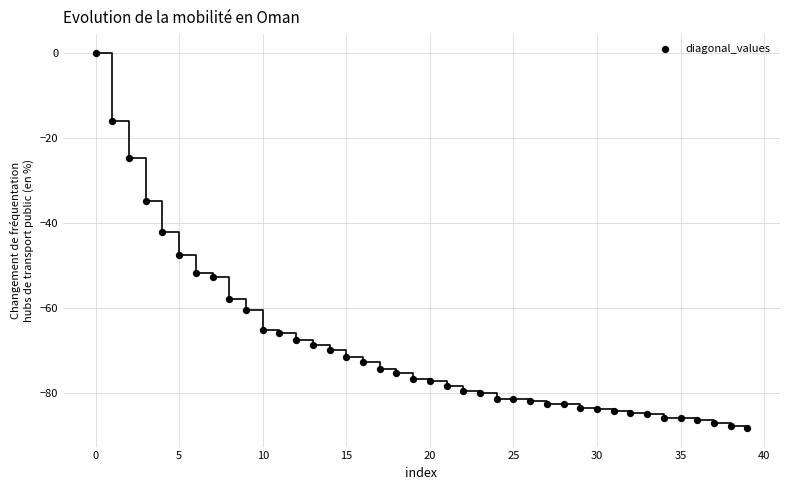

What Y value in the scatter plot is closest to -44?

-42.1